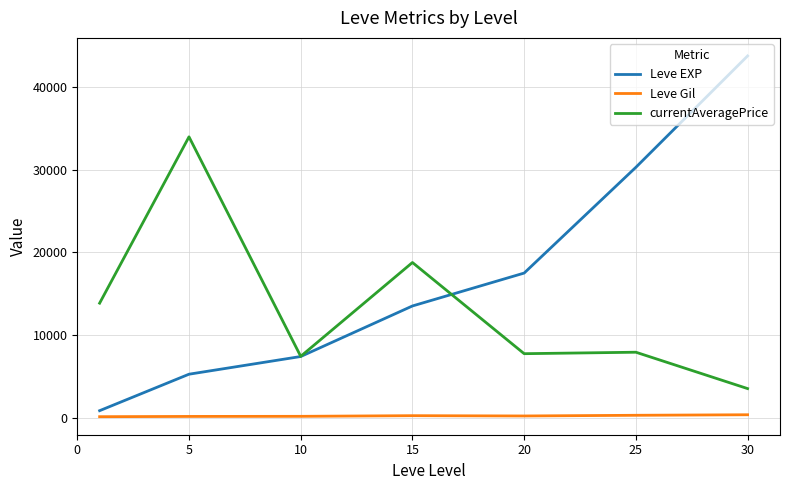

What is the sum of all currentAveragePrice values?

93167.6